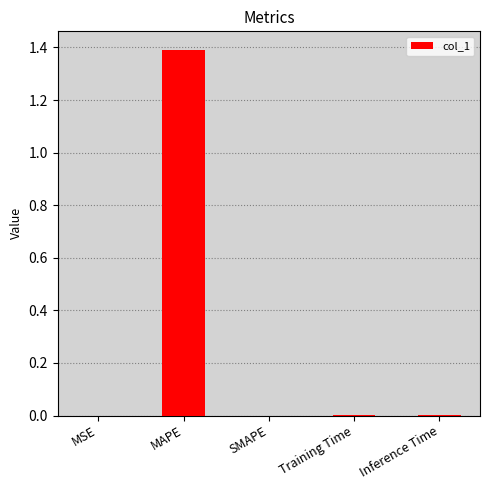

The chart shows a value of 1.4 at MAPE. True or false?

True